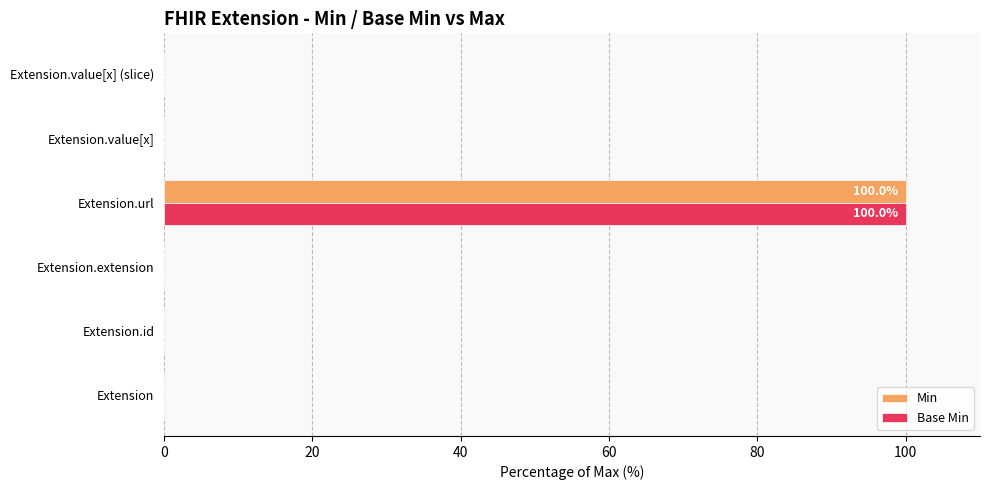

Which category has the highest value in the Min series?

Extension.url